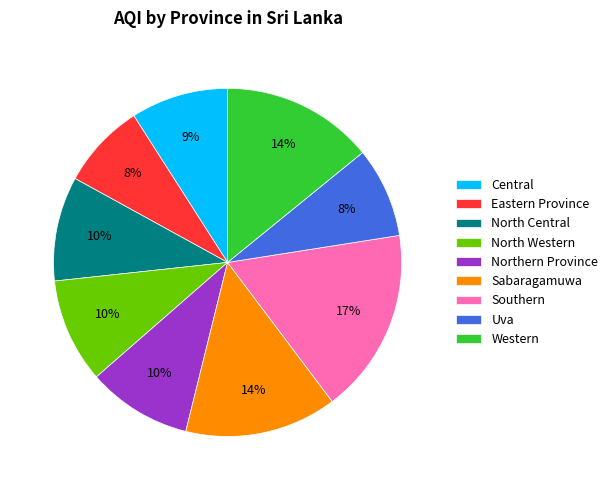

How many segments does this pie chart have?

9